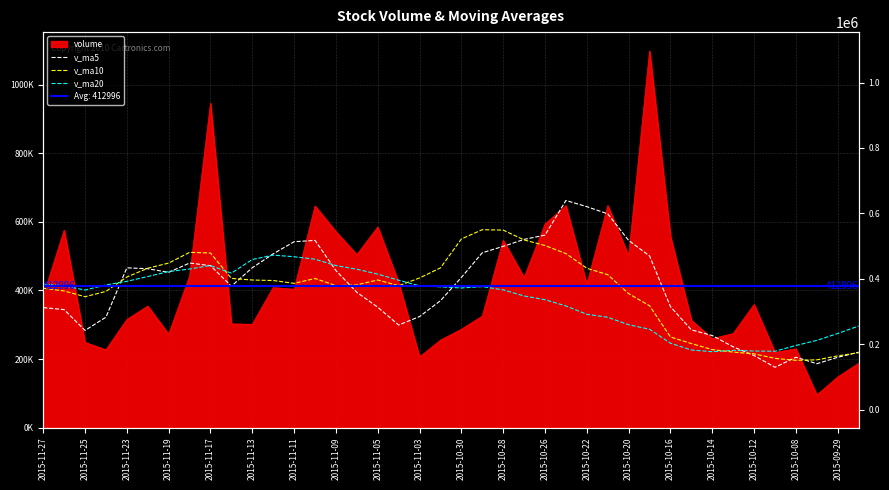

What is the value of the v_ma5 point at the 6th from the left?

463545.7